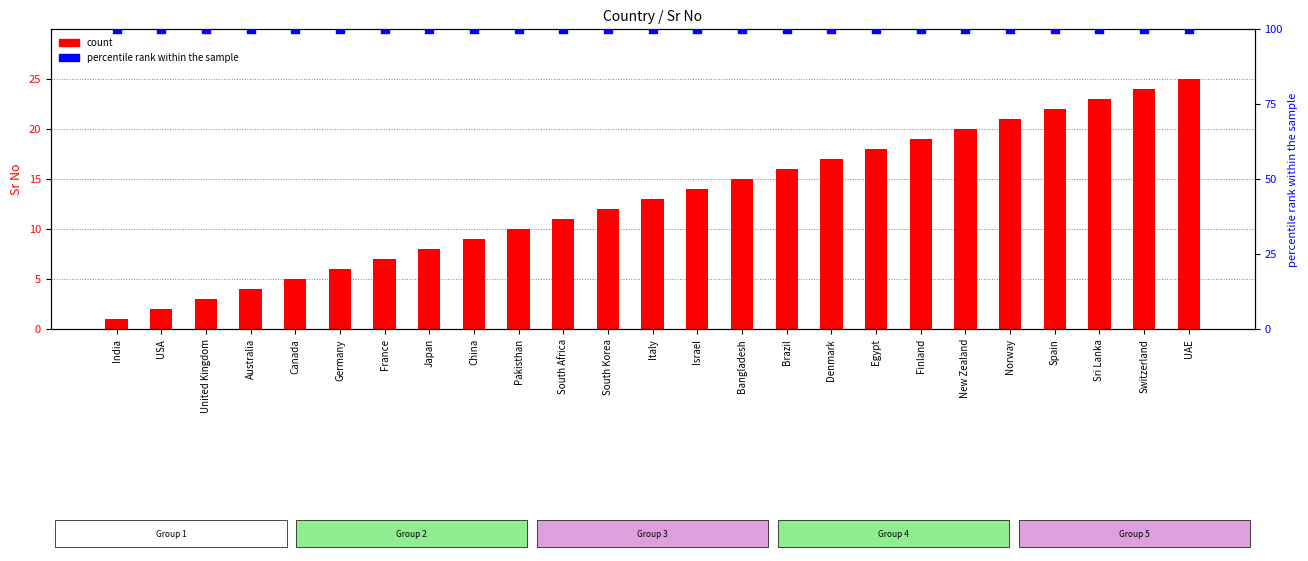

Which series contains the lowest Y value?

count